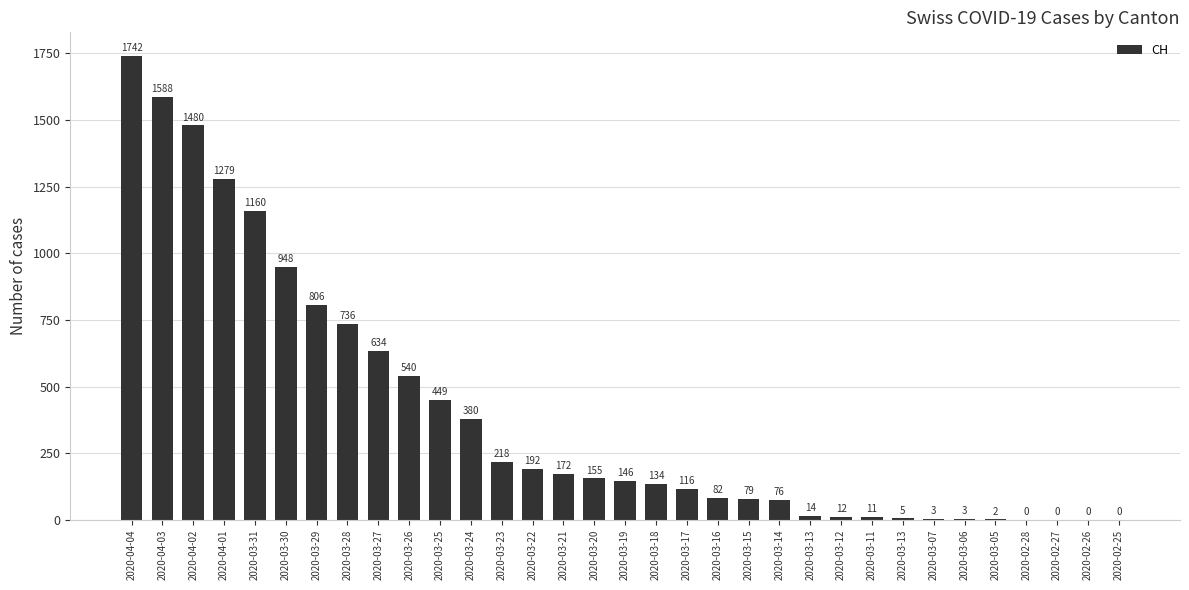

How many values are above zero?

29